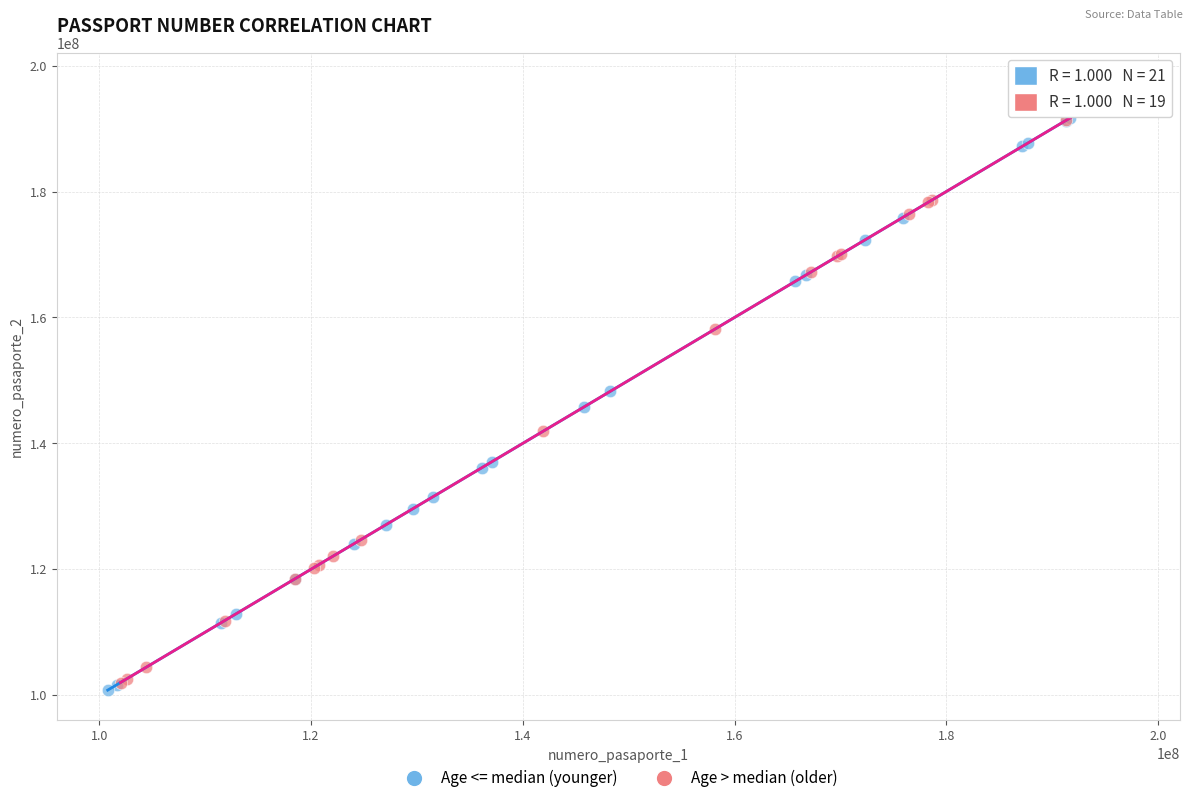

What are all the series names shown in the legend?

Age <= median (younger), Age > median (older)